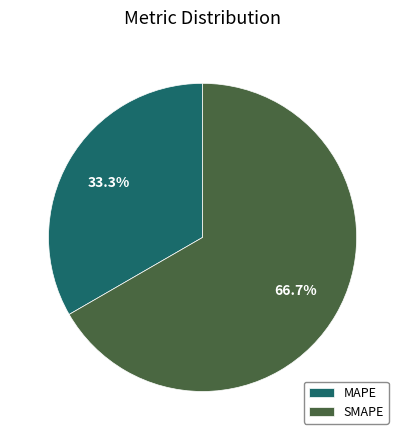

The MAPE slice represents 33% of the pie. True or false?

True